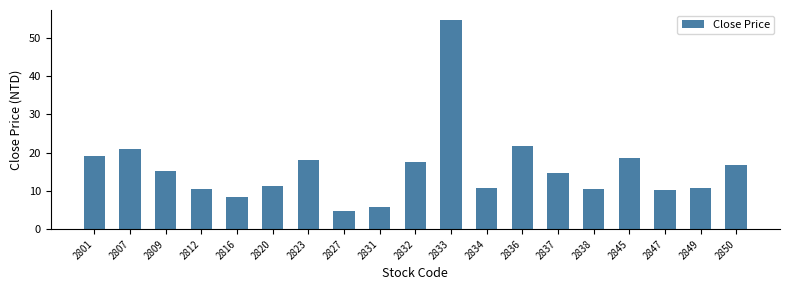

What is the difference between the values at 2847 and 2816?

2.0